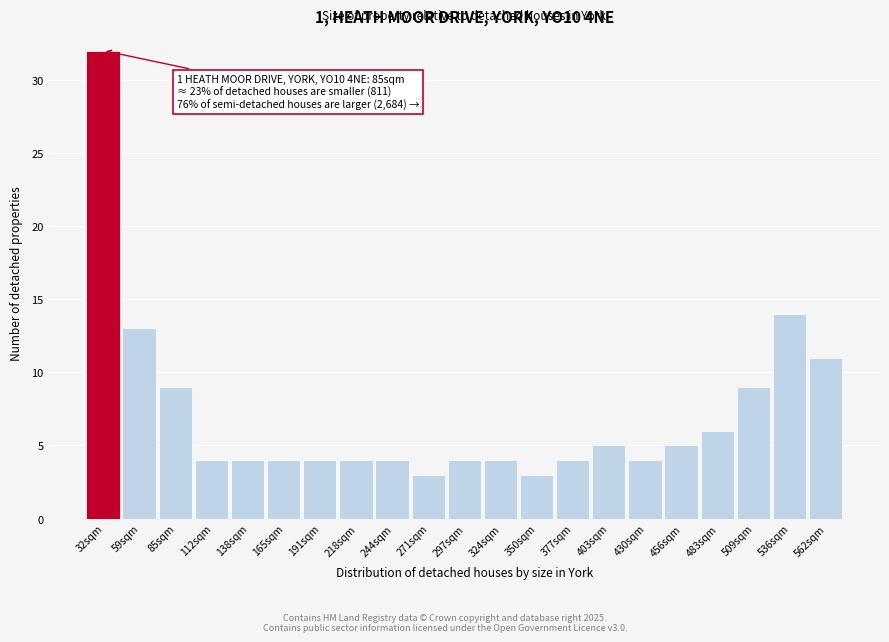

Reading left to right, extract all data points from this chart.

32	13	9	4	4	4	4	4	4	3	4	4	3	4	5	4	5	6	9	14	11